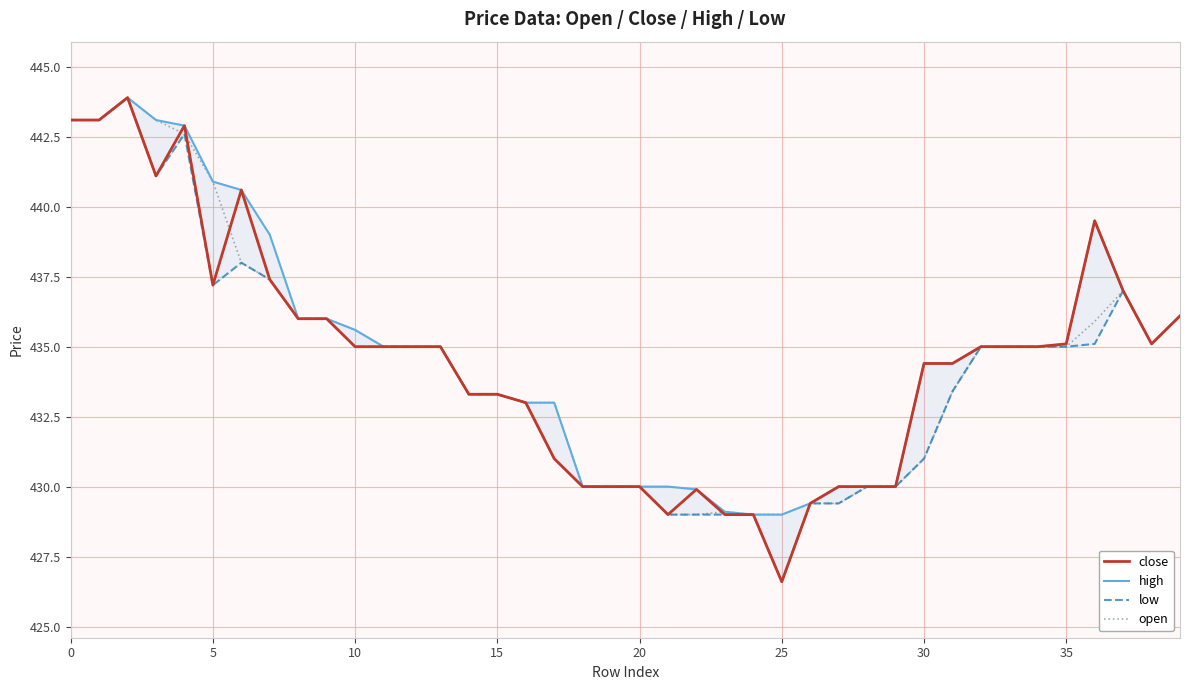

True or false: high has a value of 439.5 at 36.

True